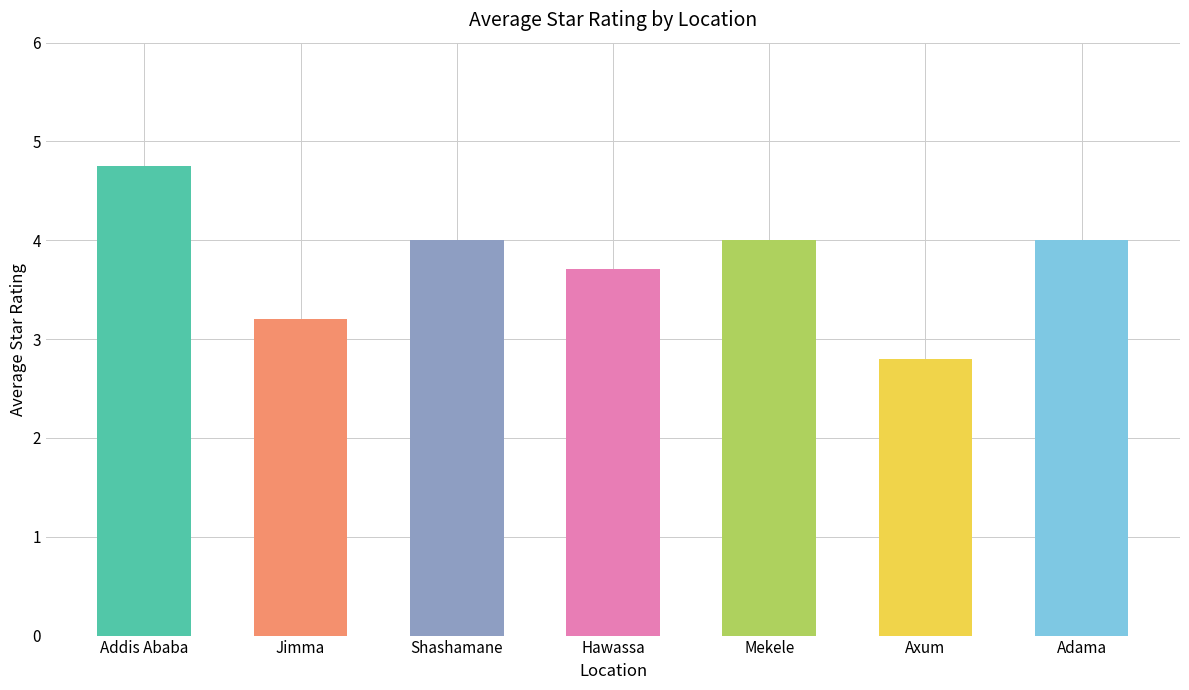

What is the label of the 3rd bar from the left?

Shashamane